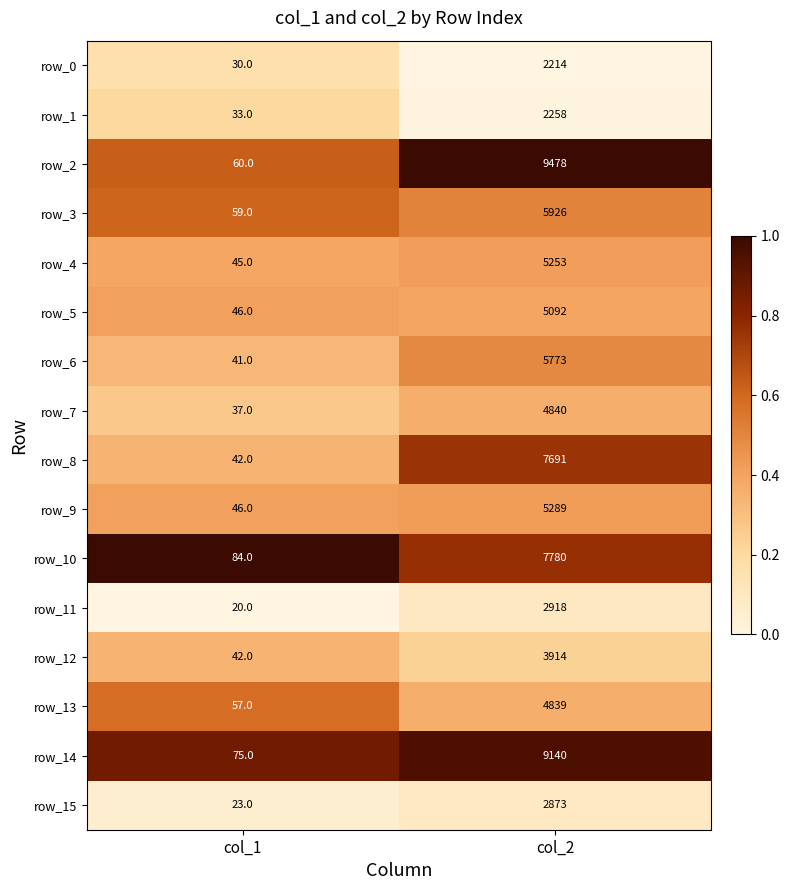

What is the maximum value shown in the chart?

9478